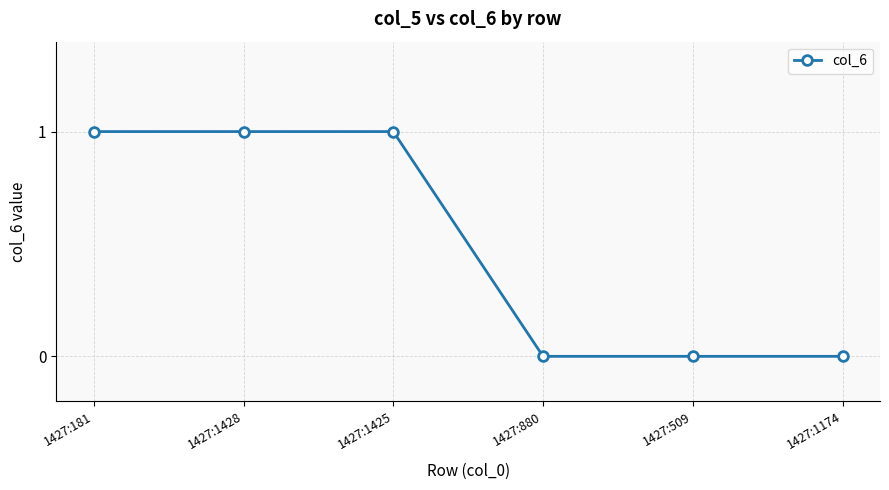

What is the difference between the second highest and second lowest values?

1